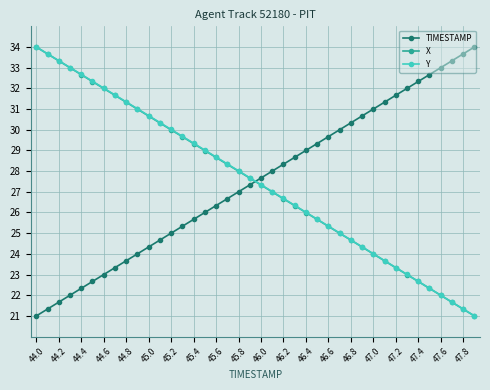

What is the difference between the second highest and second lowest values in the X series?

12.3